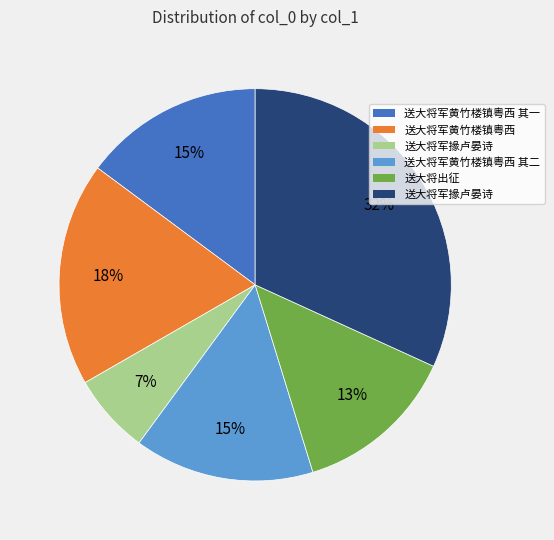

To the nearest percent, what is the difference between the largest and smallest slice percentages?

25%